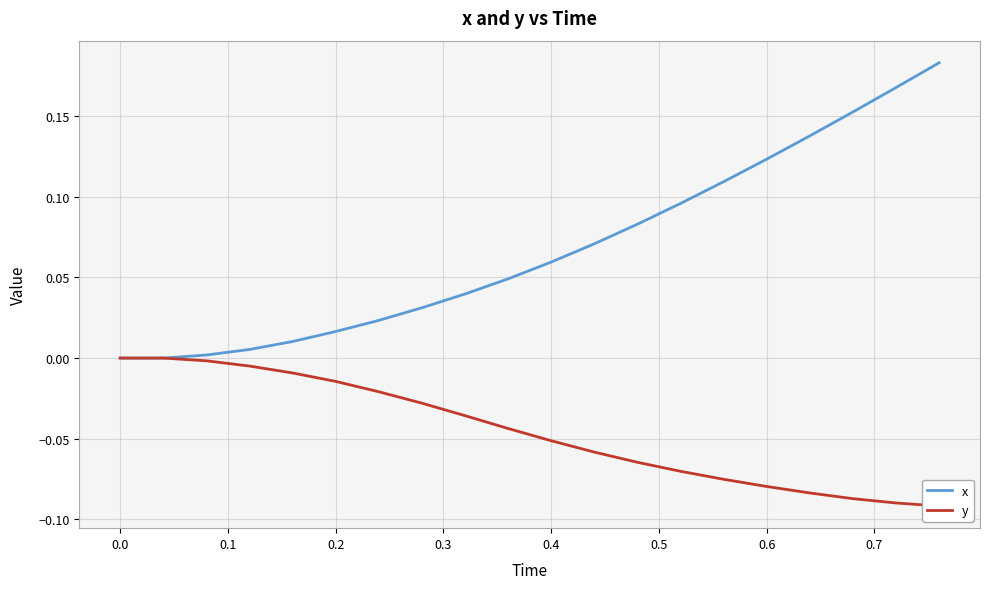

True or false: y and x cross at least once.

False